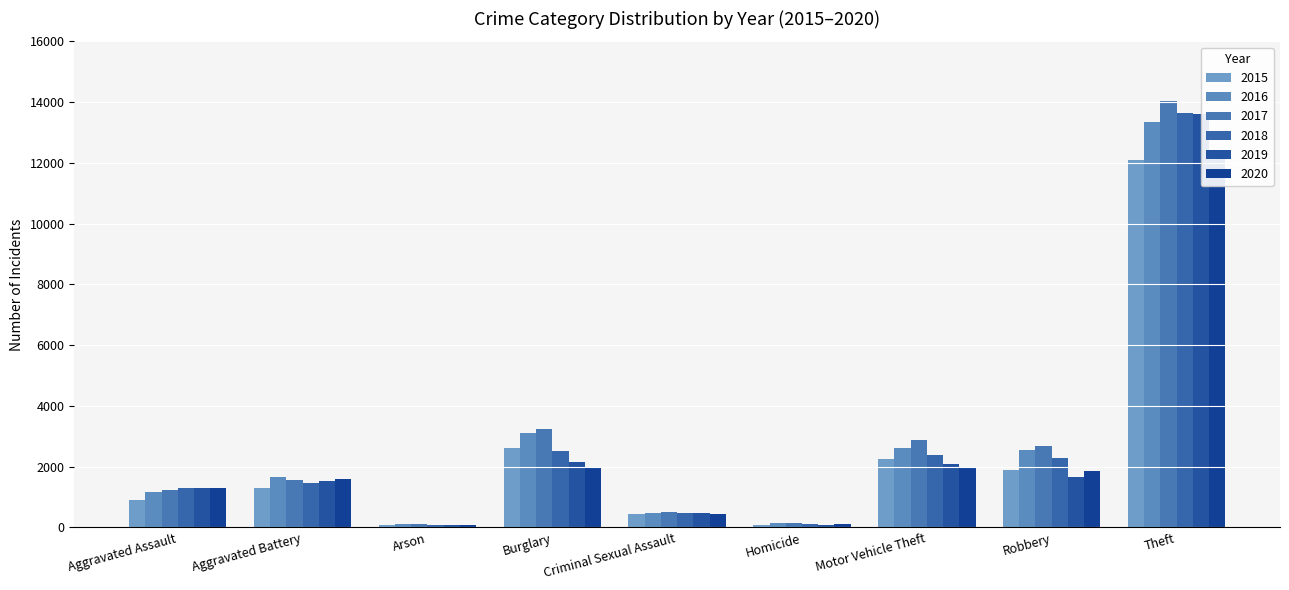

At which category is the sum across all series the highest?

Theft